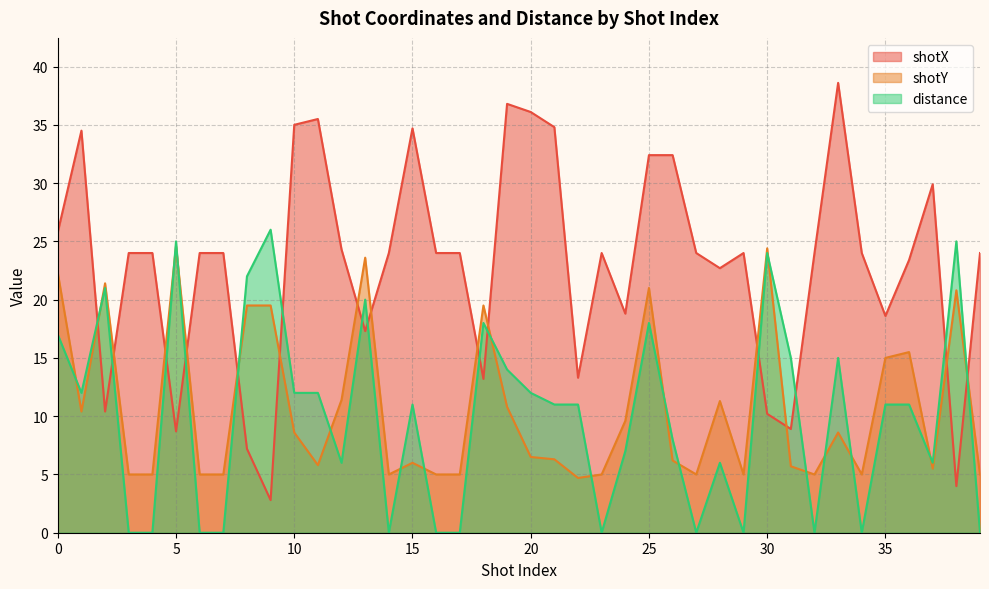

At which category does the chart reach its minimum across all series?

3